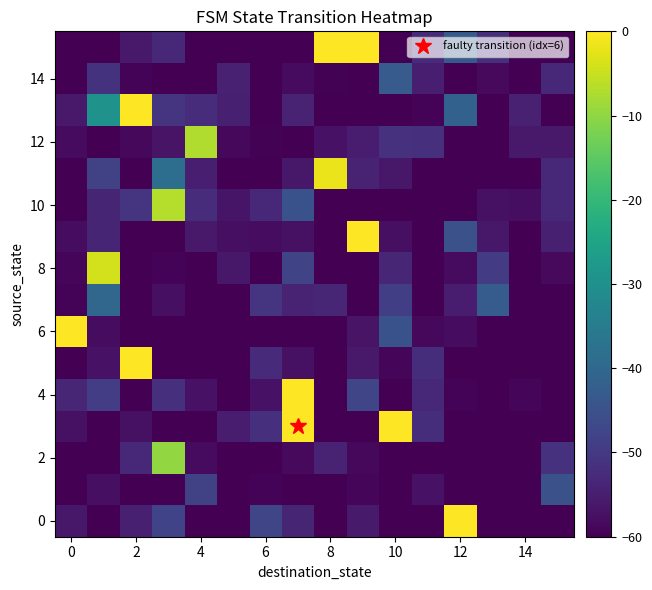

How many series are shown in this chart?

16